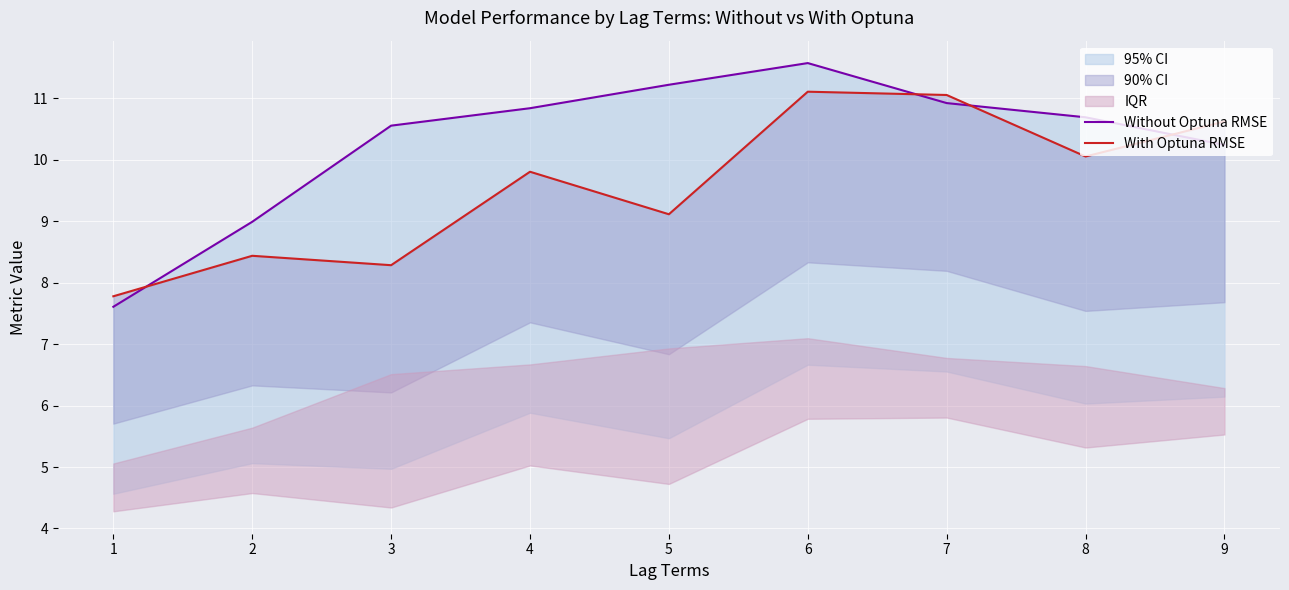

What is the value of the With Optuna RMSE point at the 8th from the left?

10.1